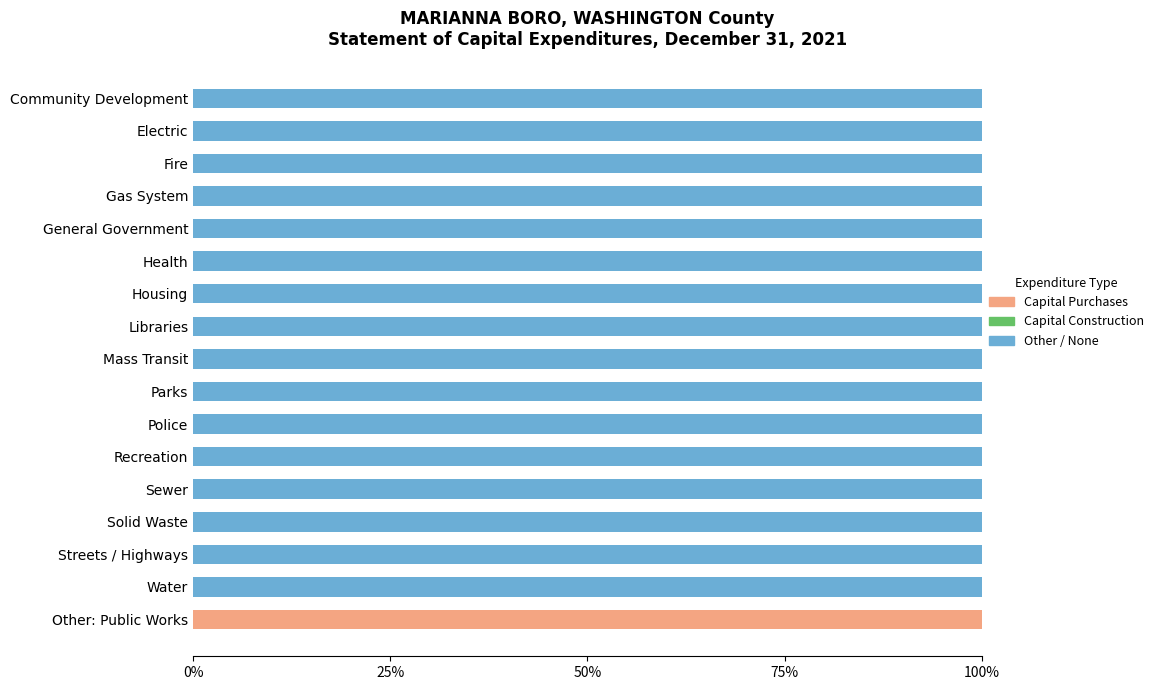

Count the number of data series in this chart.

2